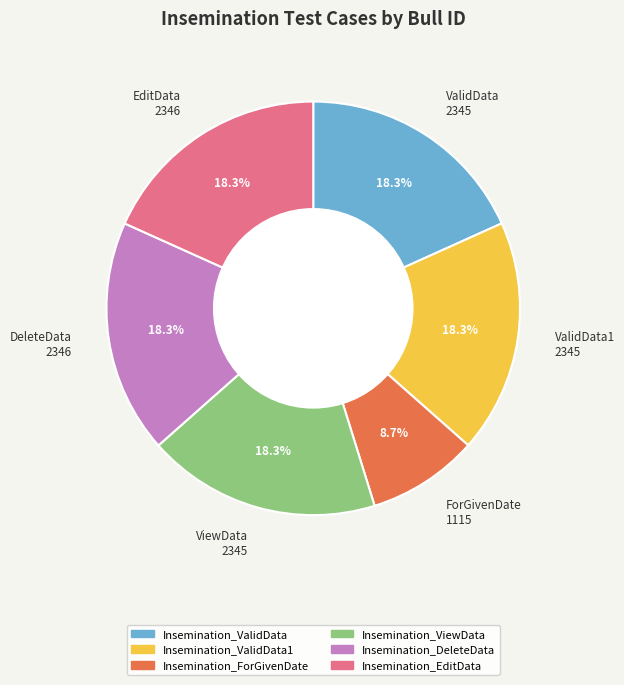

To the nearest percent, what is the average slice percentage?

17%